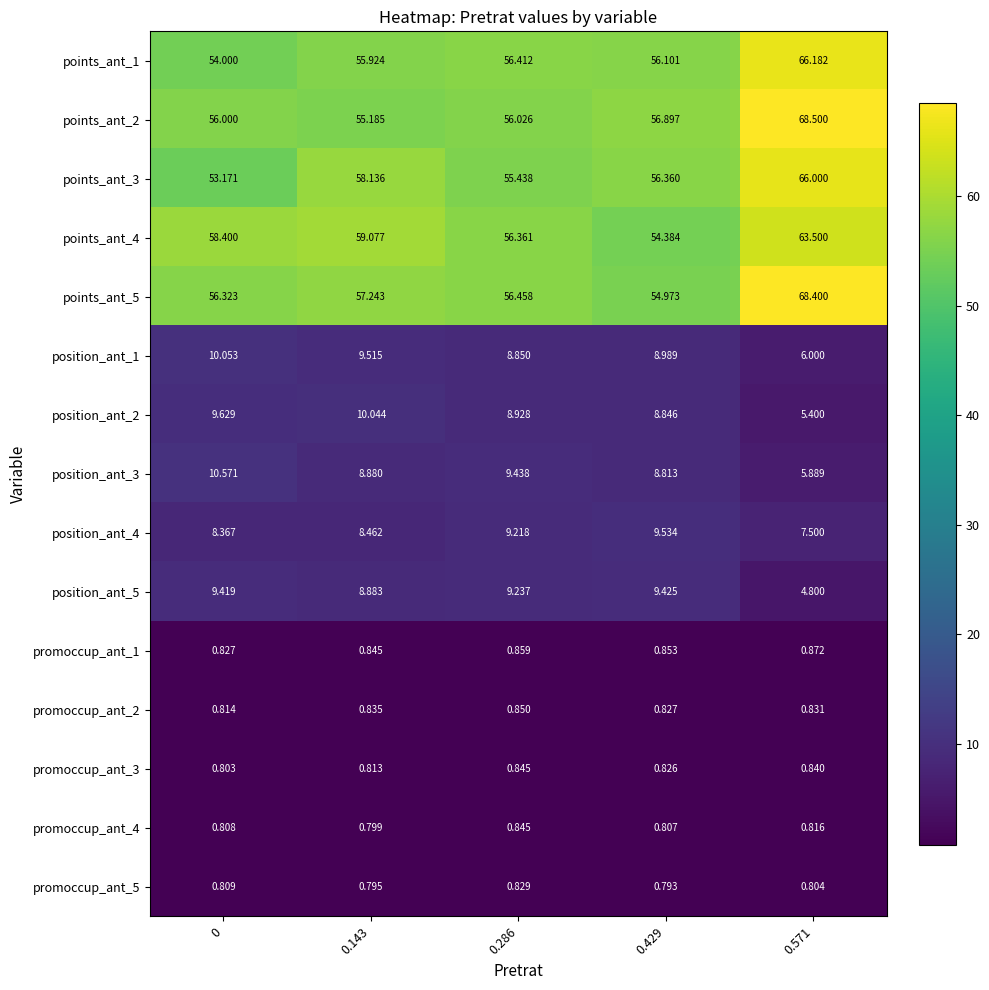

Is the value of points_ant_5 at 0 greater than the value of position_ant_3 at 0?

Yes